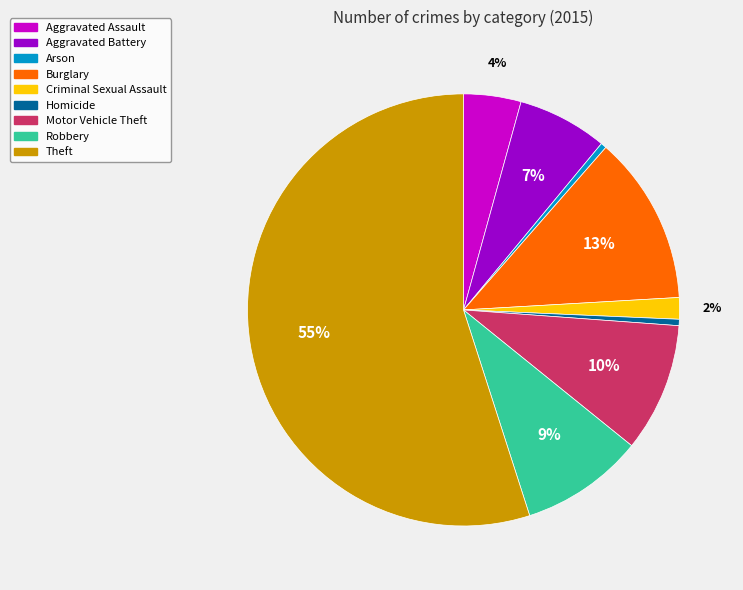

Which has a higher value, Homicide or Robbery?

Robbery